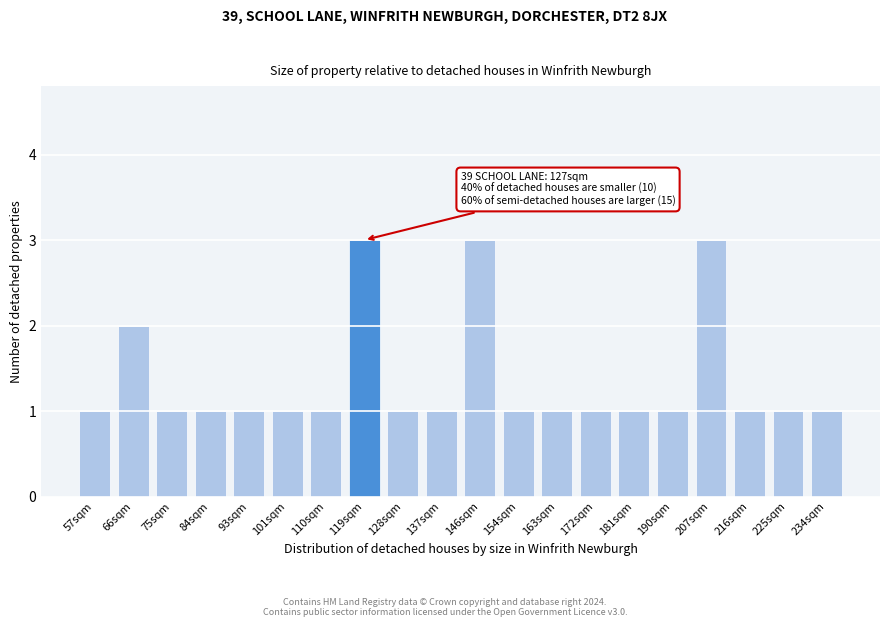

Reading left to right, transcribe all the data shown in this chart.

57sqm=1	66sqm=2	75sqm=1	84sqm=1	93sqm=1	101sqm=1	110sqm=1	119sqm=3	128sqm=1	137sqm=1	146sqm=3	154sqm=1	163sqm=1	172sqm=1	181sqm=1	190sqm=1	207sqm=3	216sqm=1	225sqm=1	234sqm=1